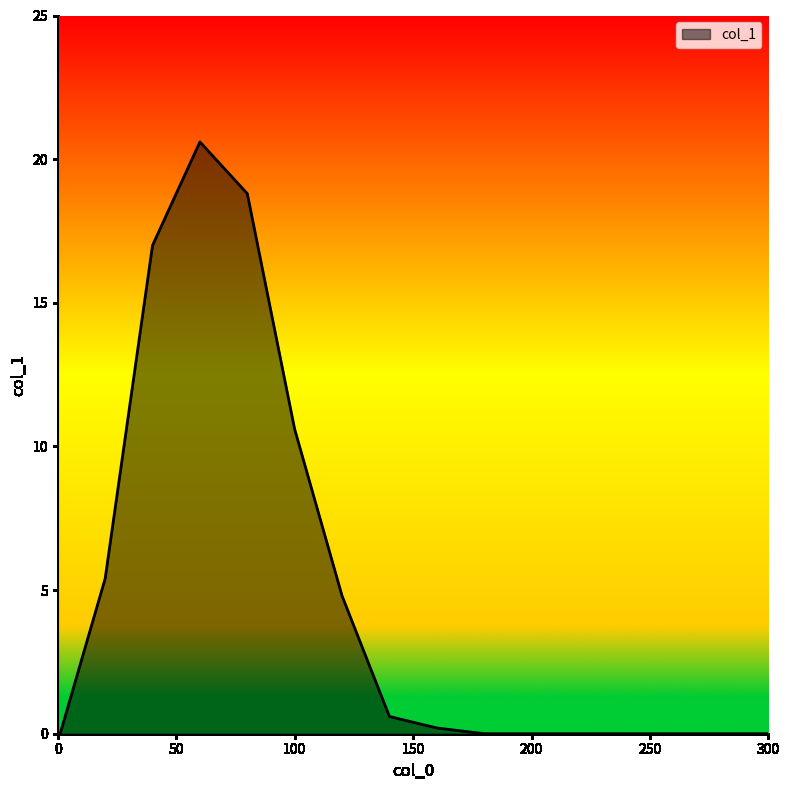

What is the difference between the maximum and minimum values?

20.6